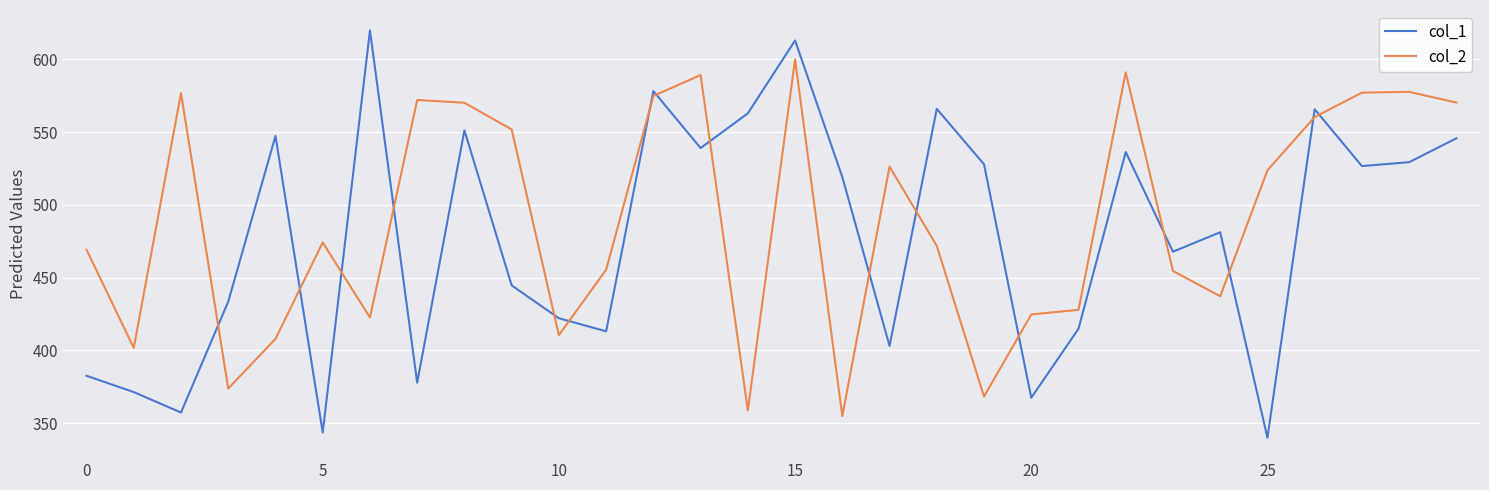

What is the minimum value shown in the chart?

340.0